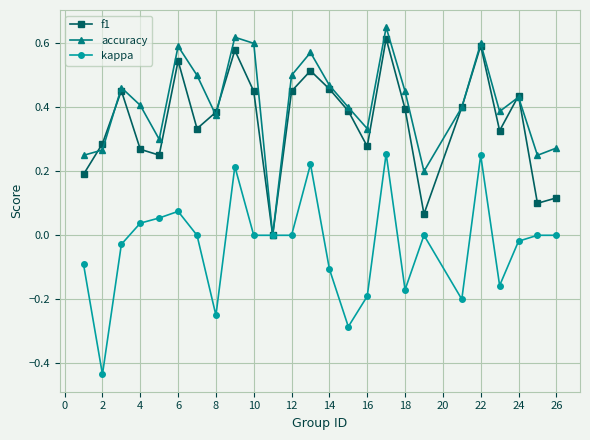

True or false: accuracy has more than 2 interior local peaks.

True